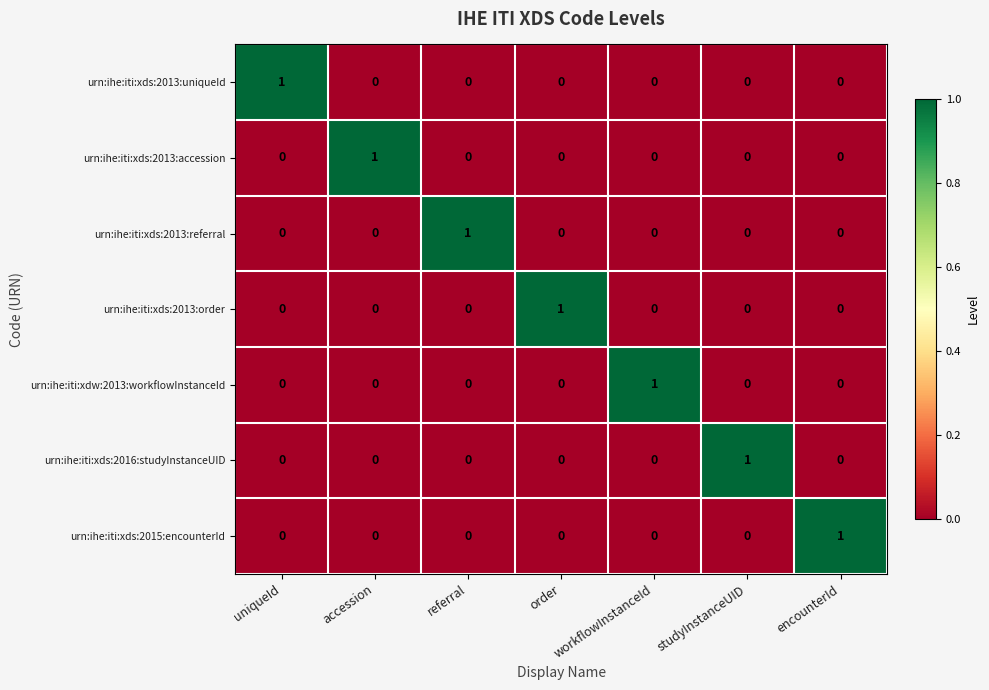

Is it true that urn:ihe:iti:xds:2013:accession equals 1 at accession?

True